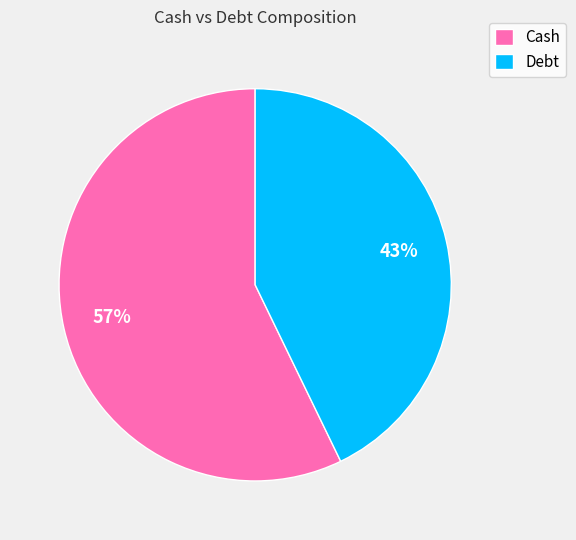

Does any single category account for the majority?

Yes